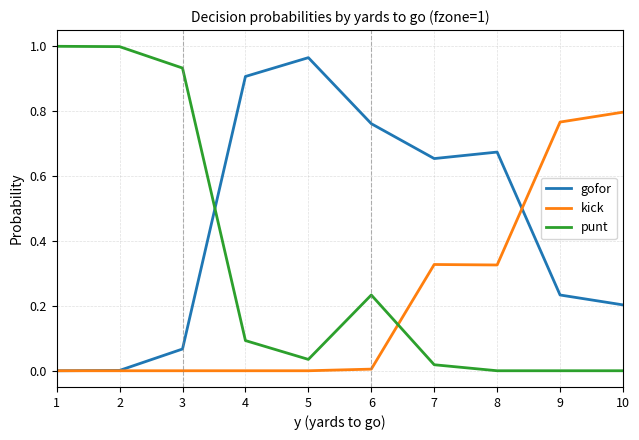

Is it true that kick equals 0.5 at 7?

False